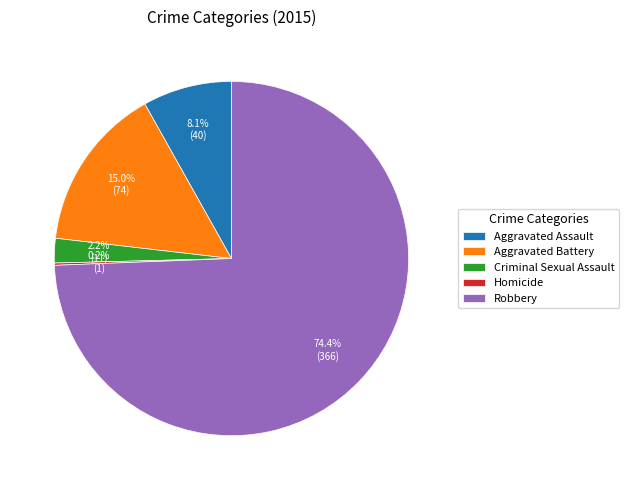

To the nearest percent, what percentage of the pie is Robbery?

74%